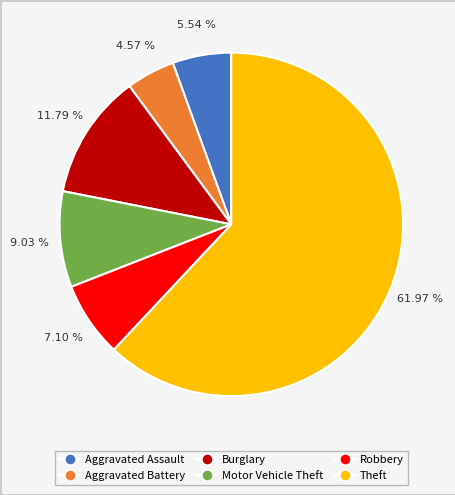

What percentage do Aggravated Assault and Aggravated Battery together represent?

10.1%